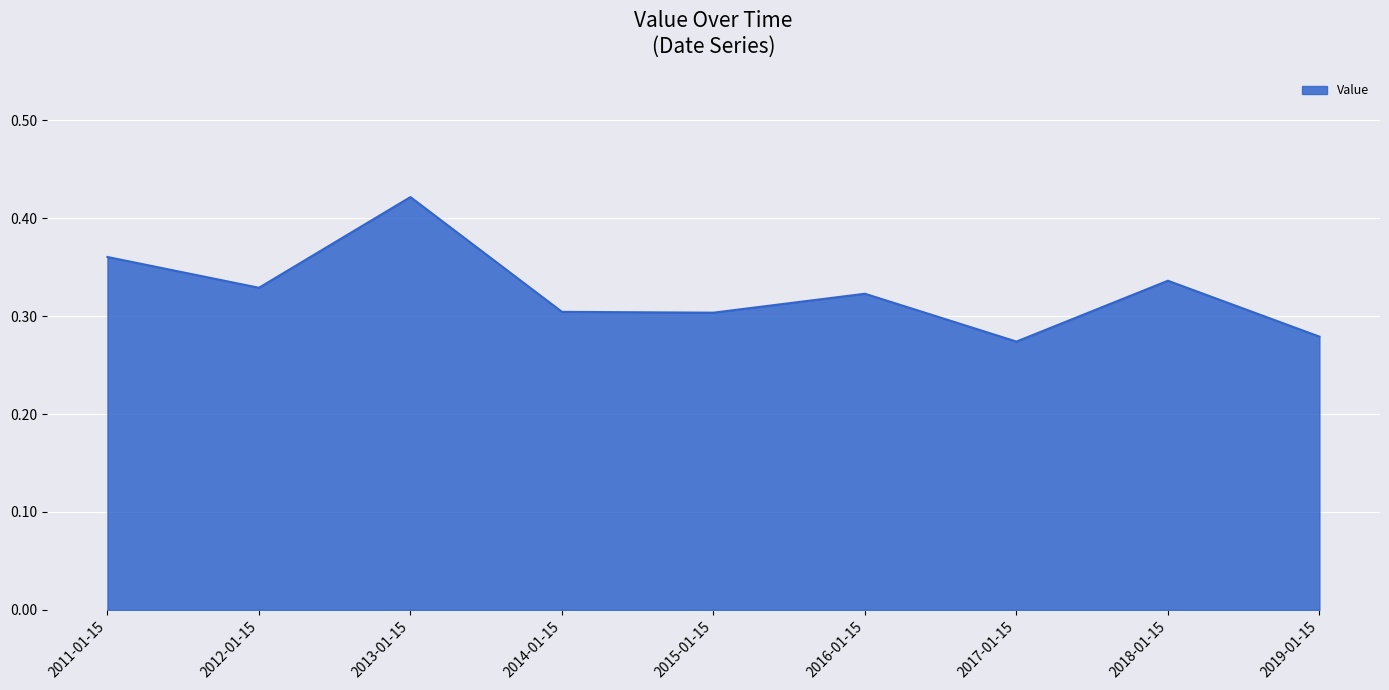

Which label corresponds to the largest value in the chart?

2013-01-15